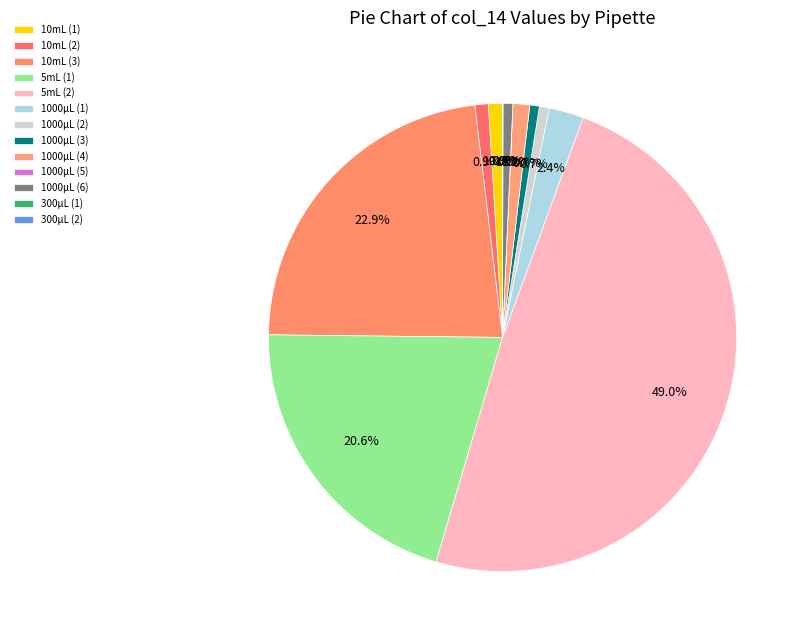

Is there any slice that represents more than half of the pie?

No